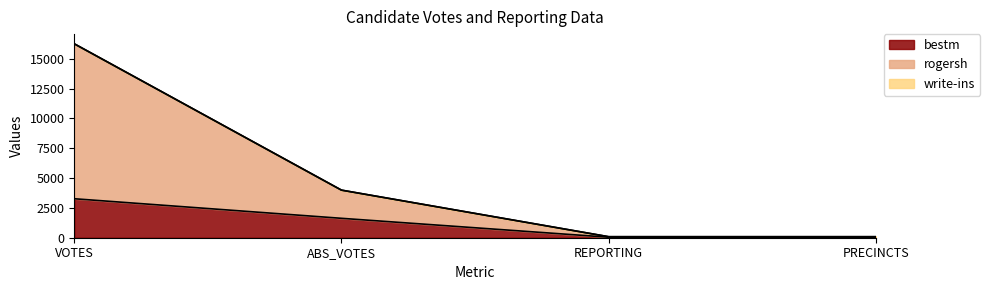

What value does the rogersh series have at ABS_VOTES, to the nearest 10?

3990